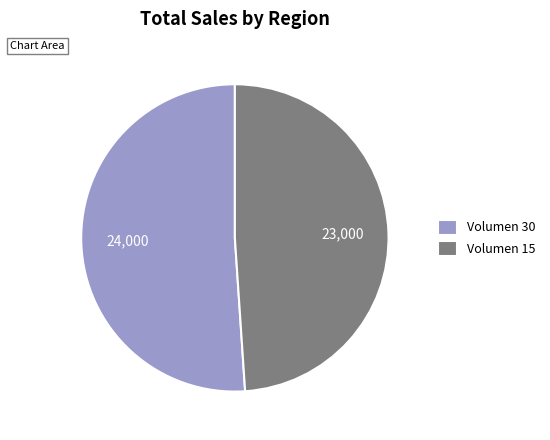

Which slice is the smallest?

Volumen 15